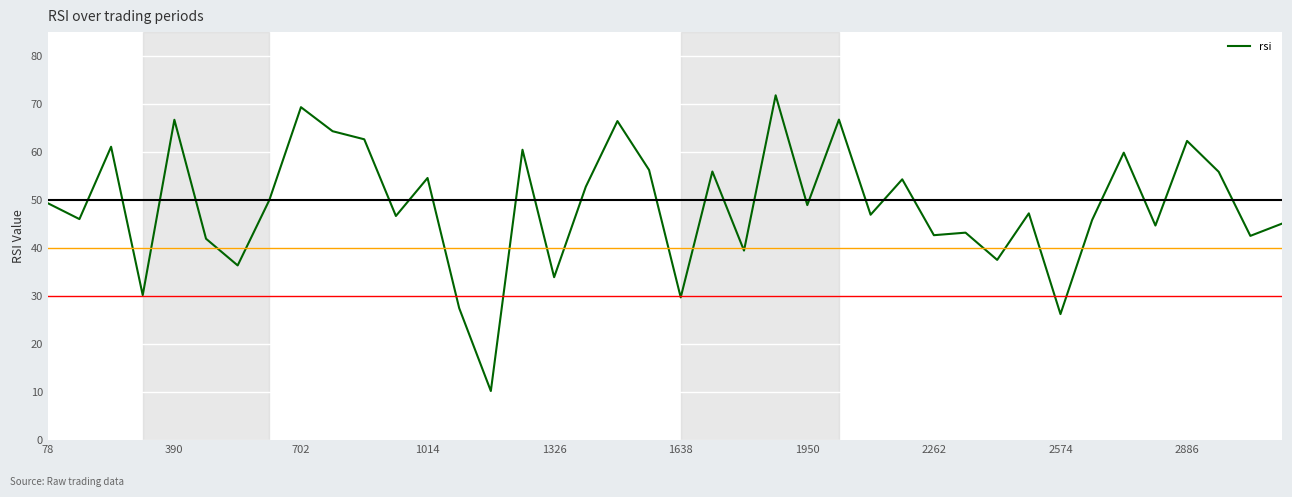

What is the difference between the maximum and minimum values?

61.6